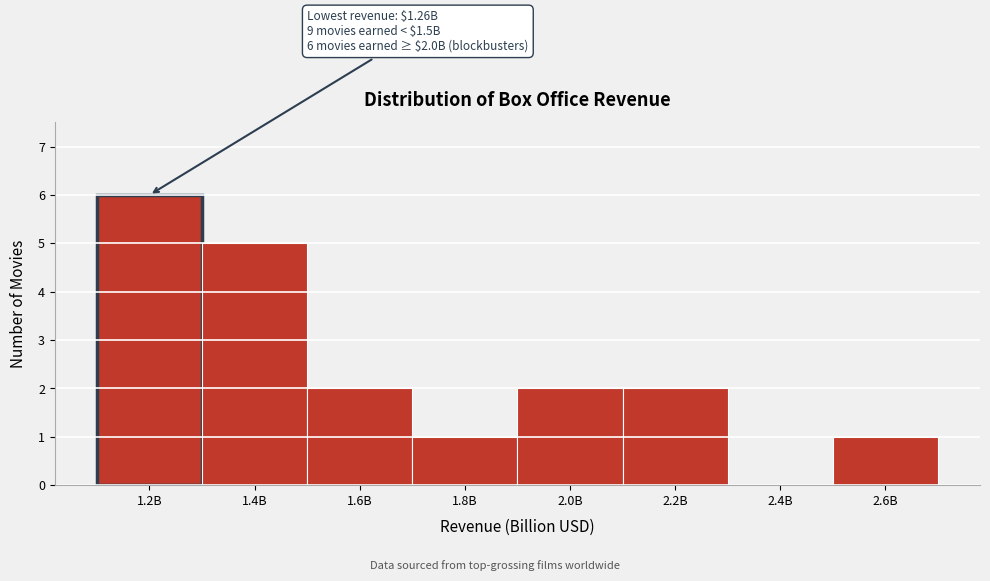

Reading right to left, transcribe all the data shown in this chart.

2.6B=1	2.4B=0	2.2B=2	2.0B=2	1.8B=1	1.6B=2	1.4B=5	1.2B=6